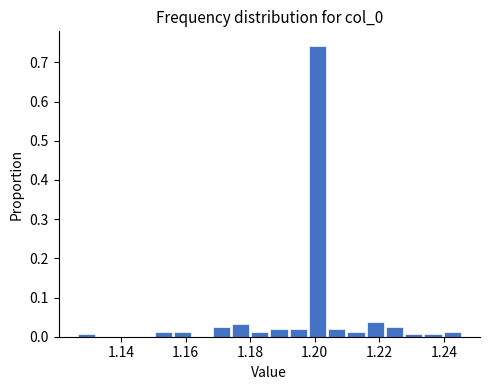

Read against the x-axis, roughly where is the centre of the tallest bar?

1.200